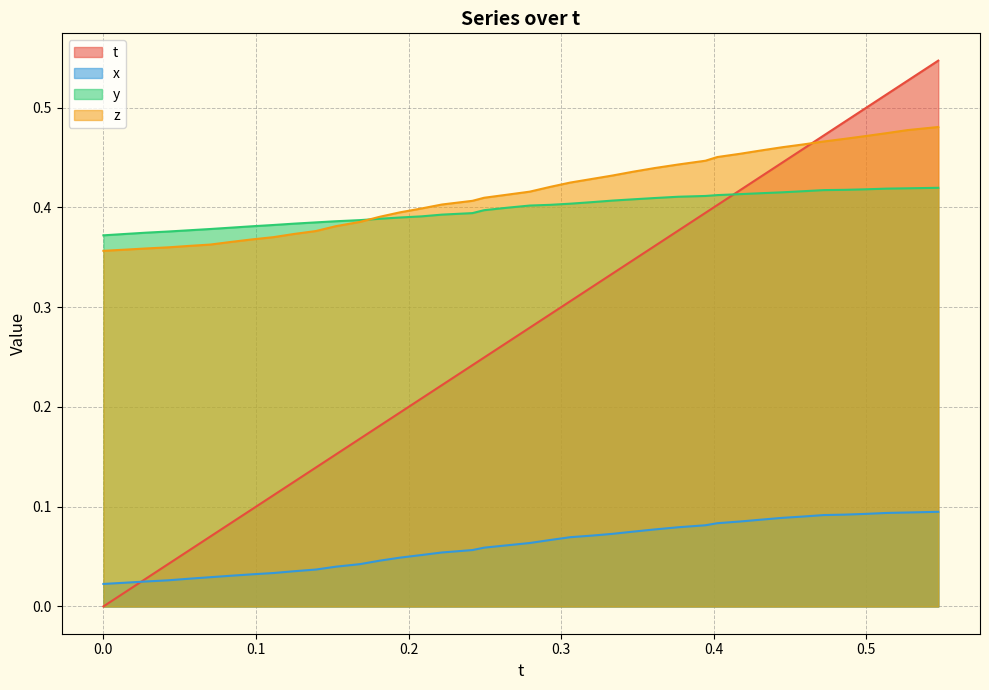

Rank the series by their maximum value, from lowest to highest.

x, y, z, t